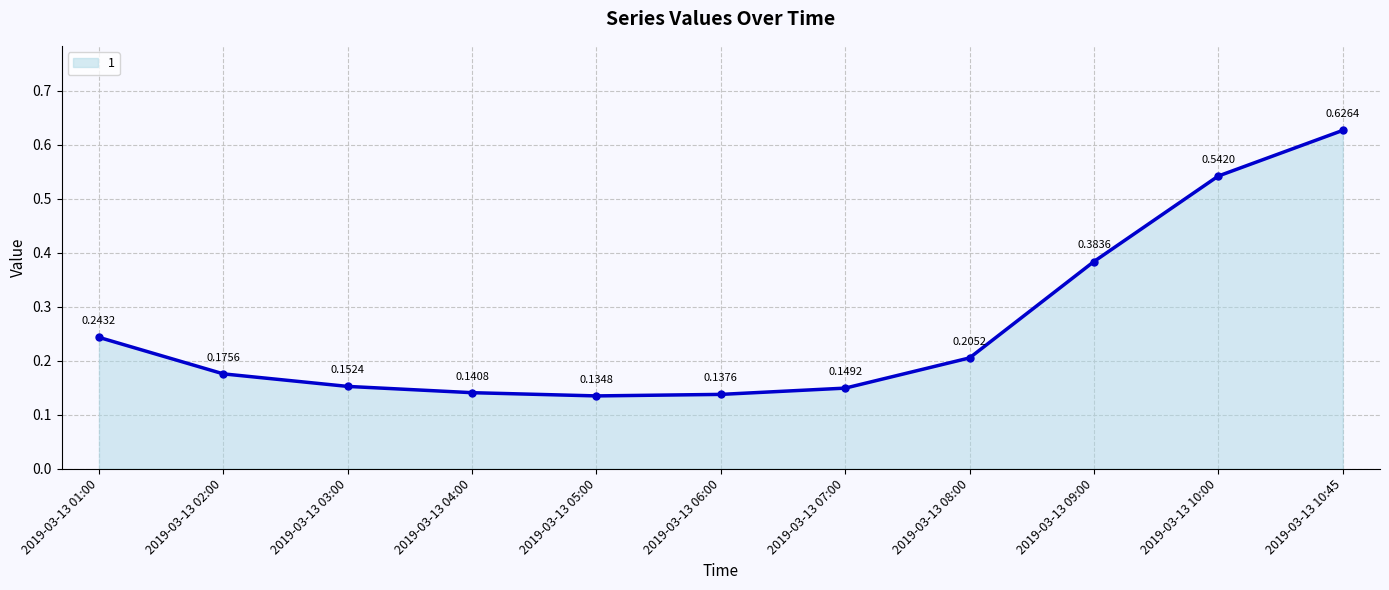

What is the average value?

0.3